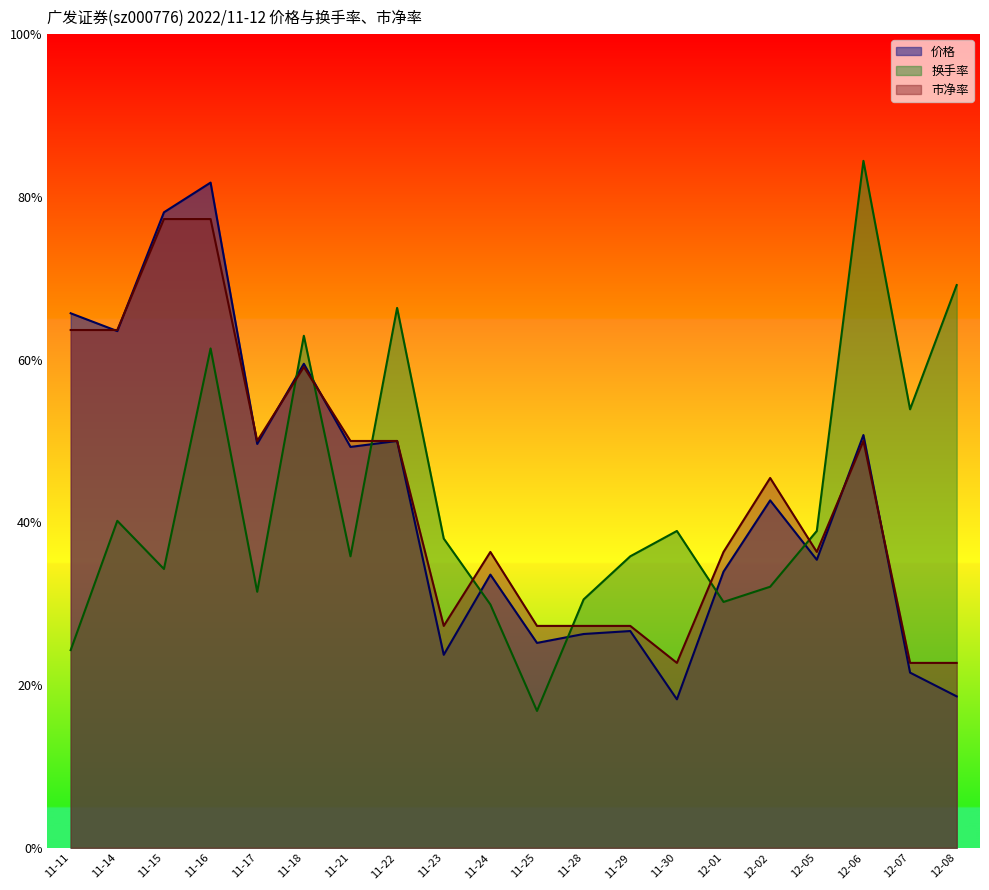

What is the approximate value of 换手率 at 11-29?

35.8